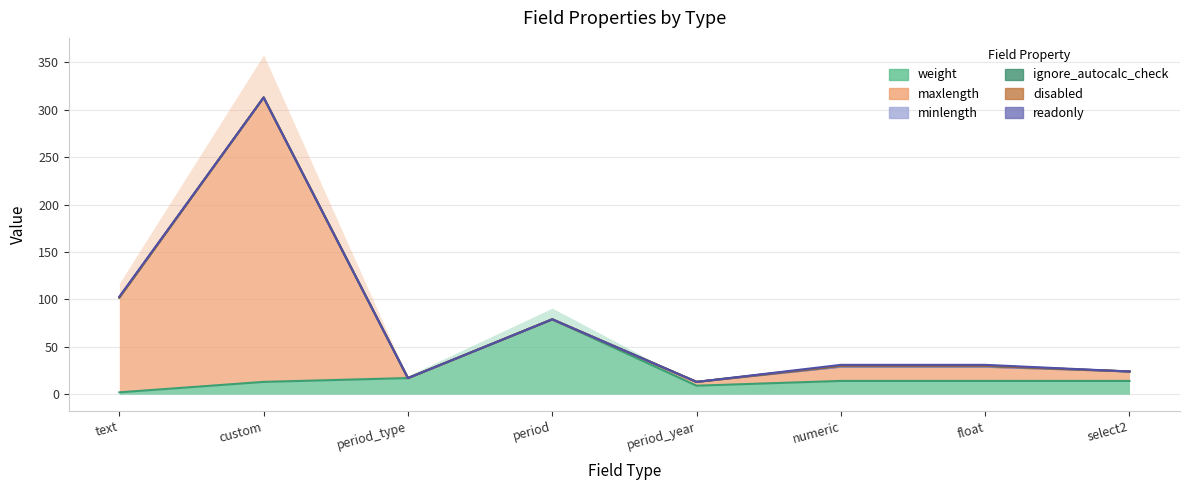

Where is minlength nearest to the value 0?

text